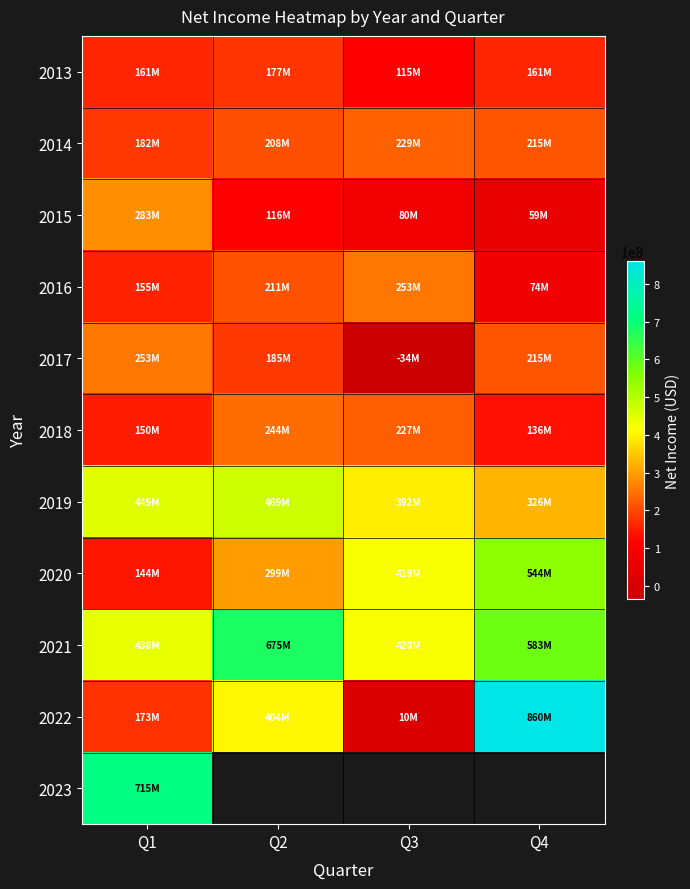

What value does the 2015 series have at Q3?

80033000.0